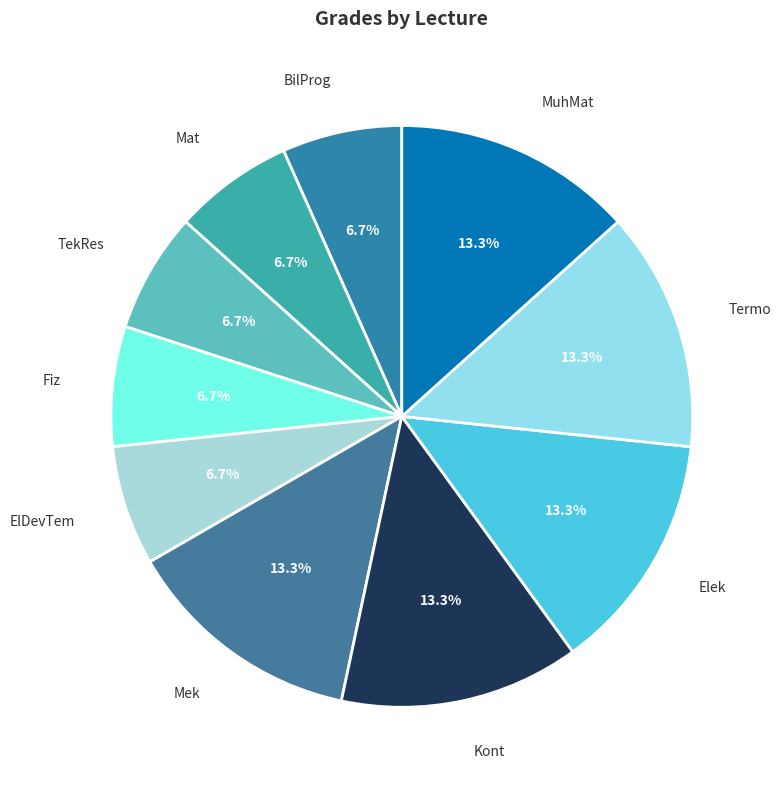

Count the number of slices in the pie.

10